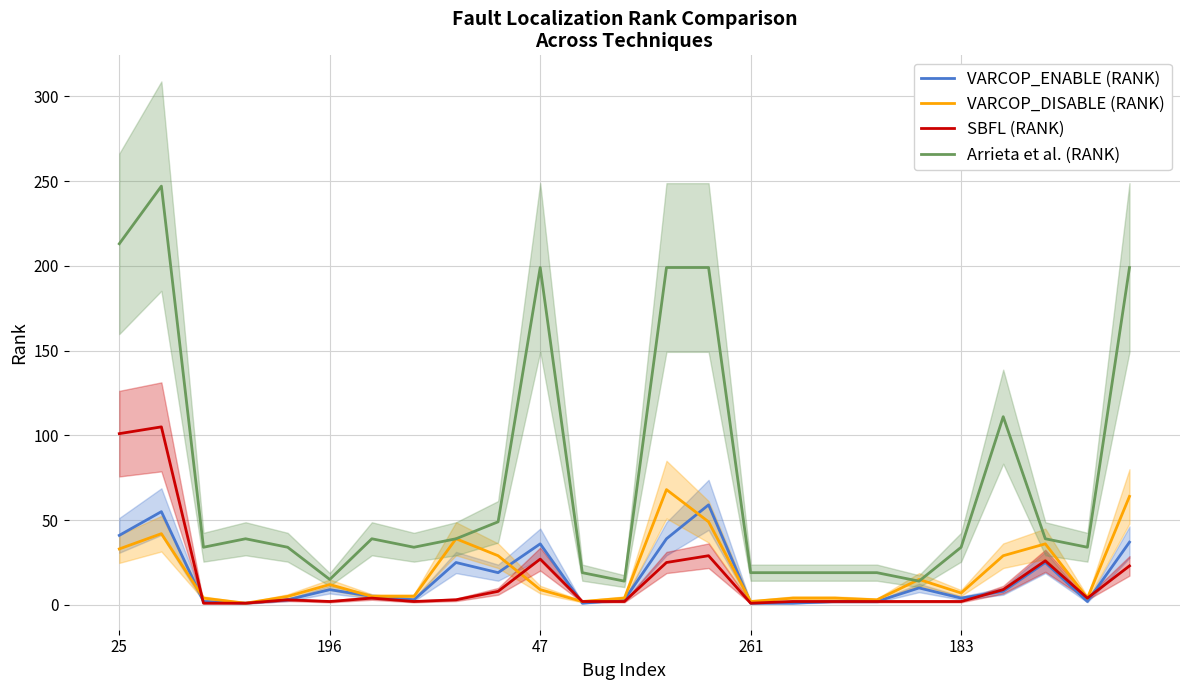

What is the highest value of the VARCOP_ENABLE (RANK) series?

59